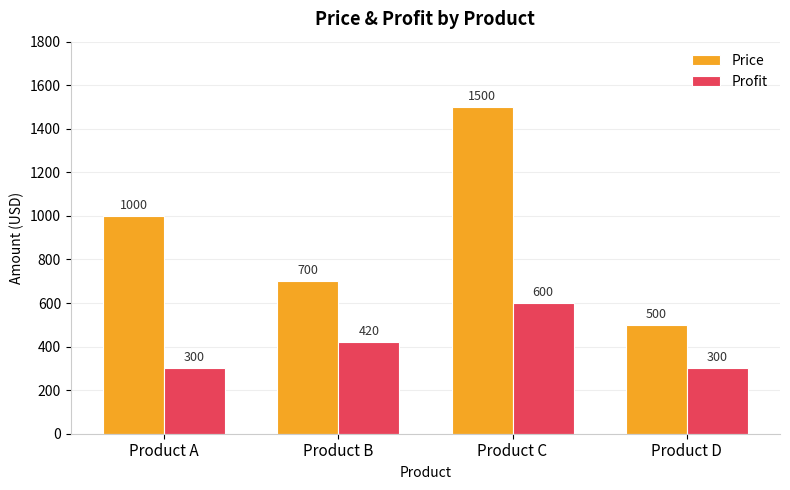

How many data points in Price are less than 1000?

2